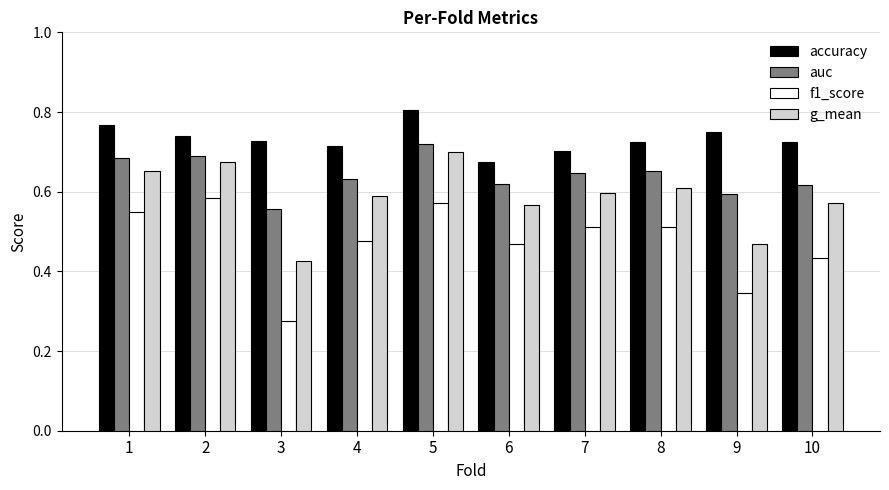

Is the value of f1_score at 6 greater than the value of auc at 9?

No